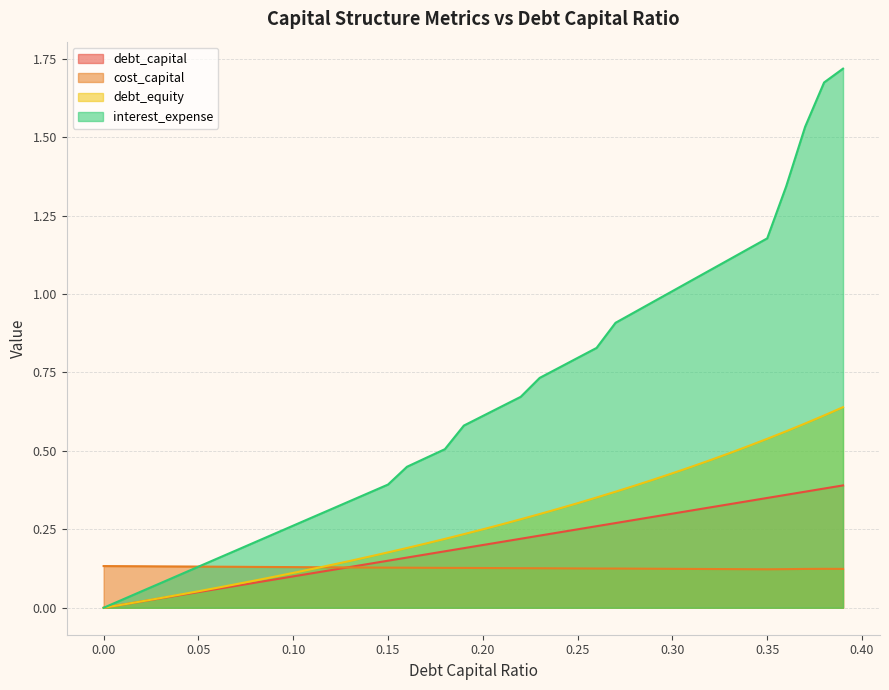

What is the total value across all series at 0.06?

0.4